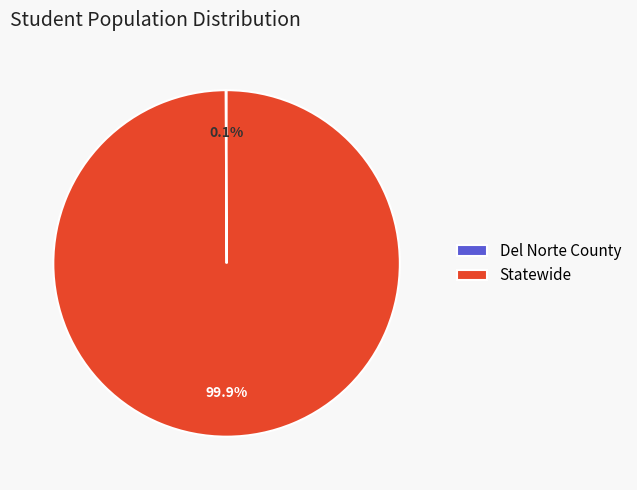

Which category accounts for the majority?

Statewide